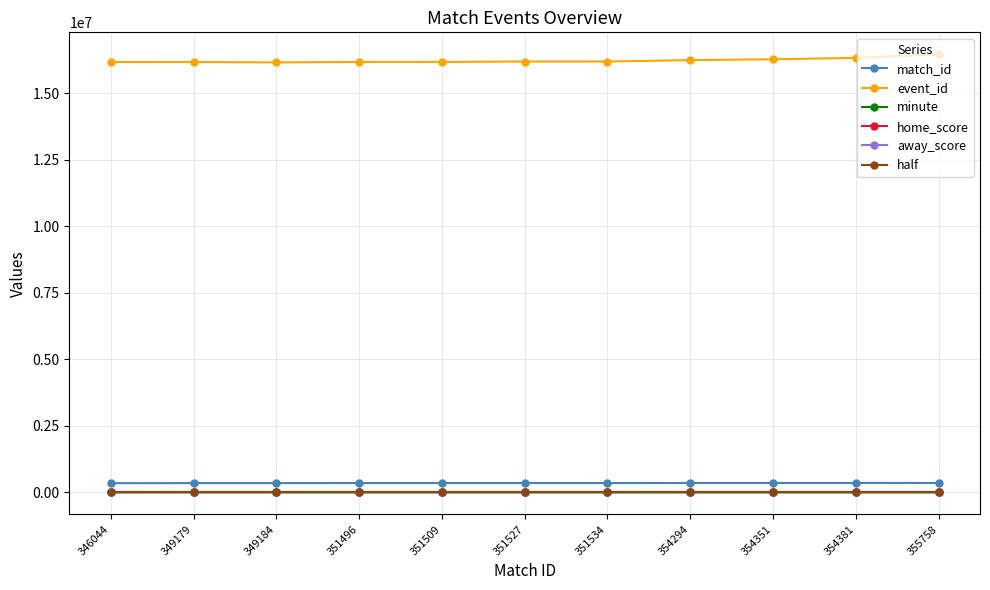

What is the sum of the half values at 349184 and 351496?

3.0